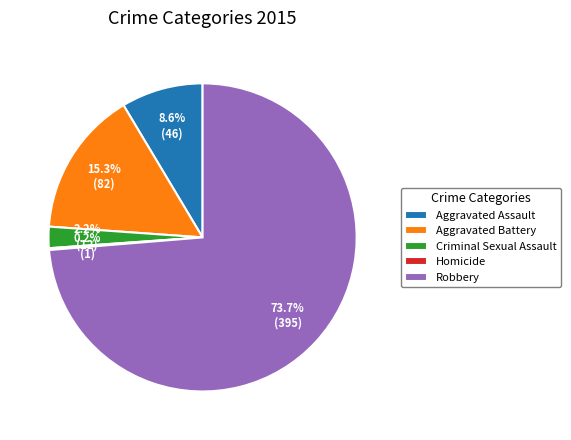

Combined, do Criminal Sexual Assault and Aggravated Battery account for over 50%?

No